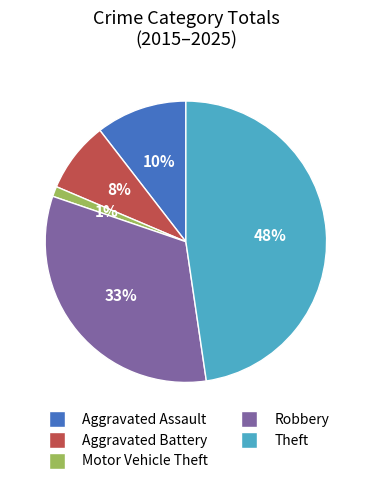

What percentage is the Aggravated Battery slice, to the nearest percent?

8%